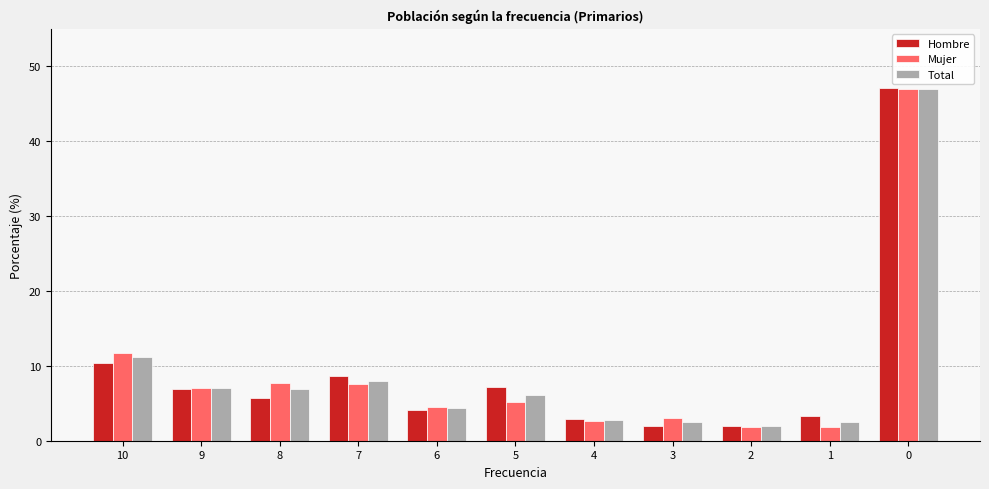

Between 8 and 1, which series saw the biggest shift?

Mujer